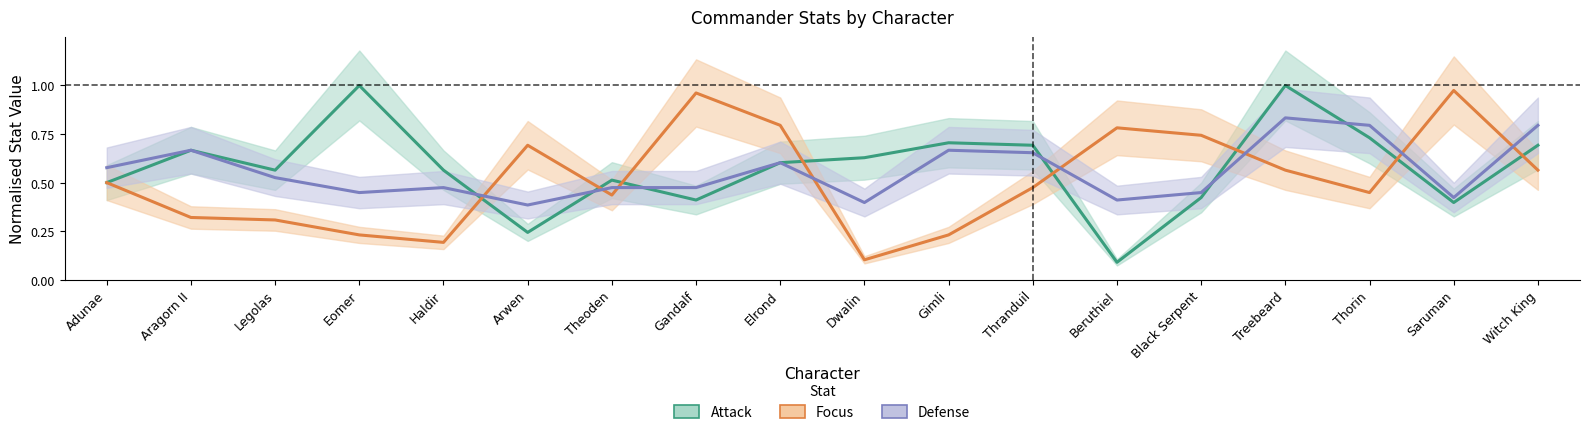

What is the difference between the Focus values at Gandalf and Adunae?

0.5